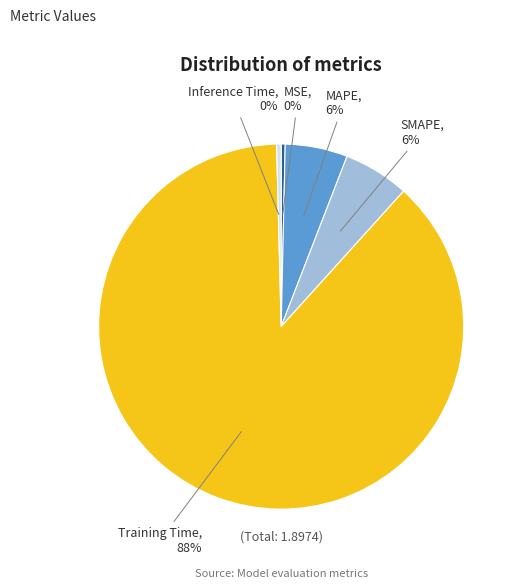

Combined, do MSE and SMAPE account for over 50%?

No